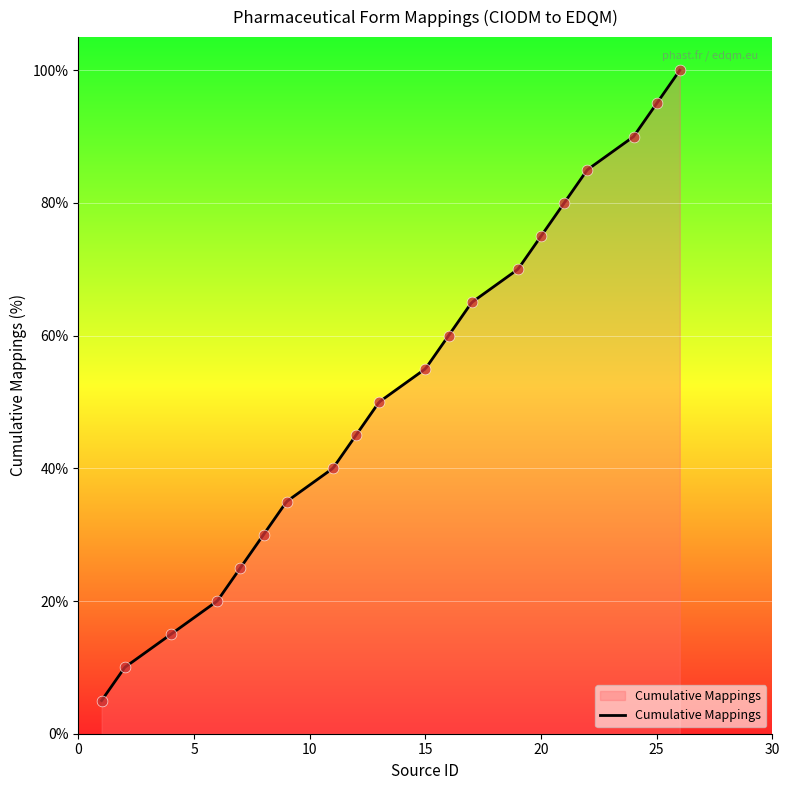

What is the change in value from 20 to 25?

+20.0